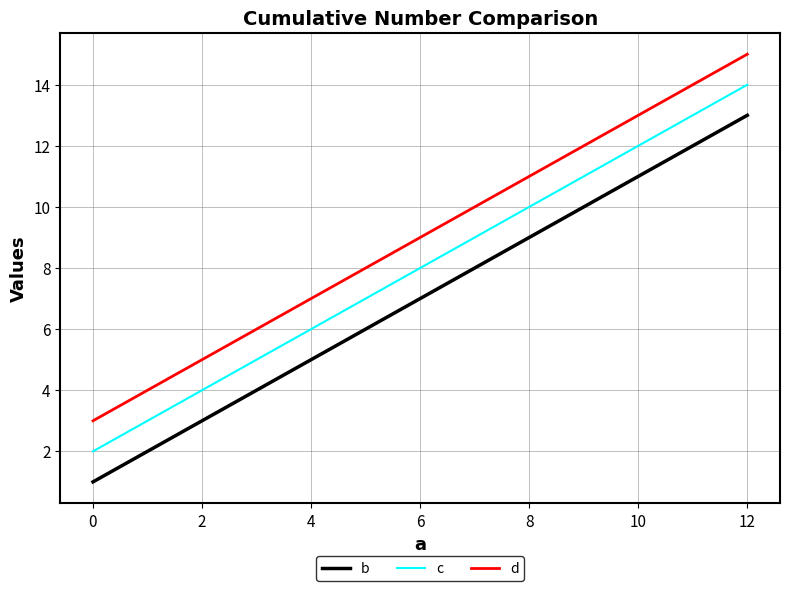

True or false: c and b intersect in this chart.

False